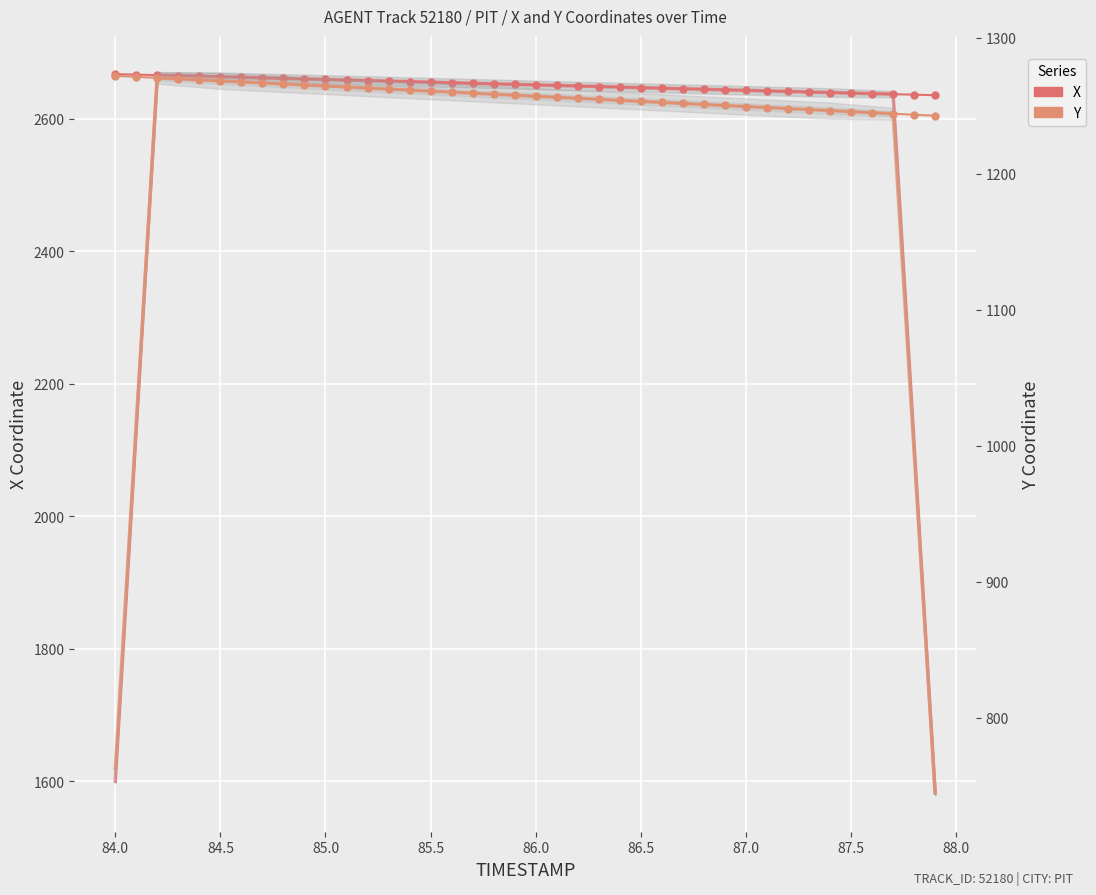

True or false: Y coordinate and X coordinate cross at least once.

False